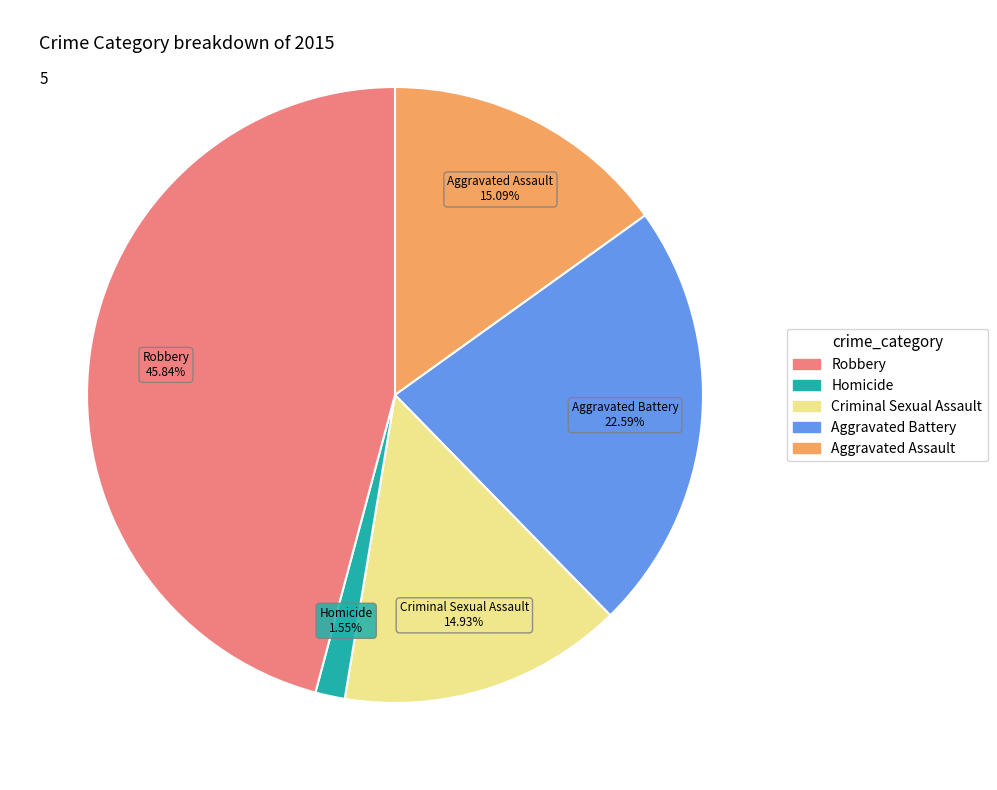

Is there a majority slice in this chart?

No